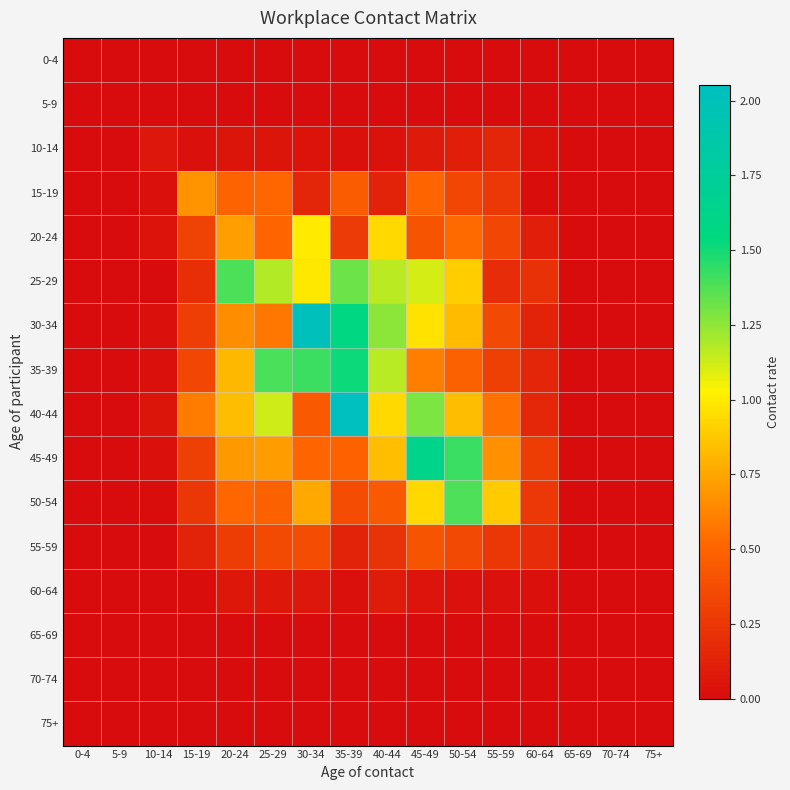

Which series has the largest range (max minus min)?

40-44